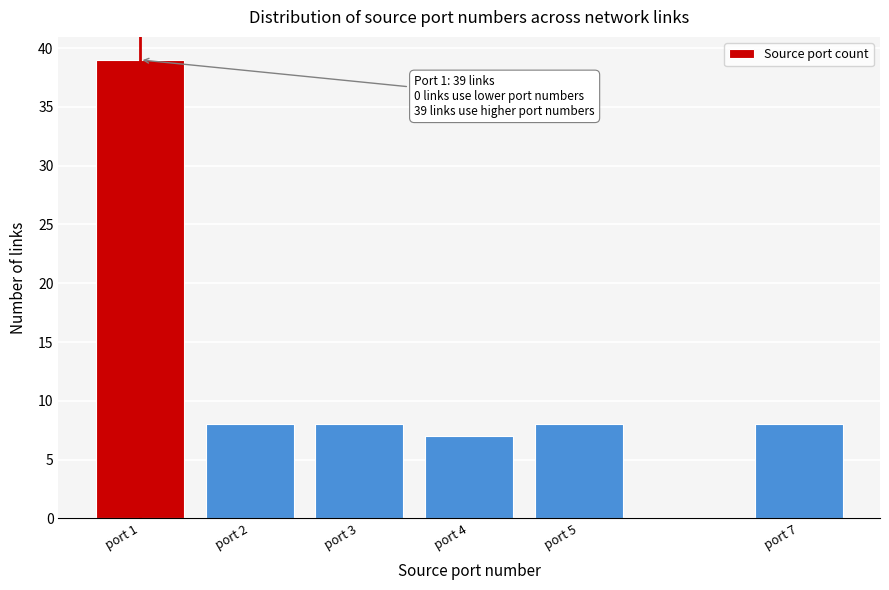

Reading left to right, extract all data points from this chart.

39	8	8	7	8	8